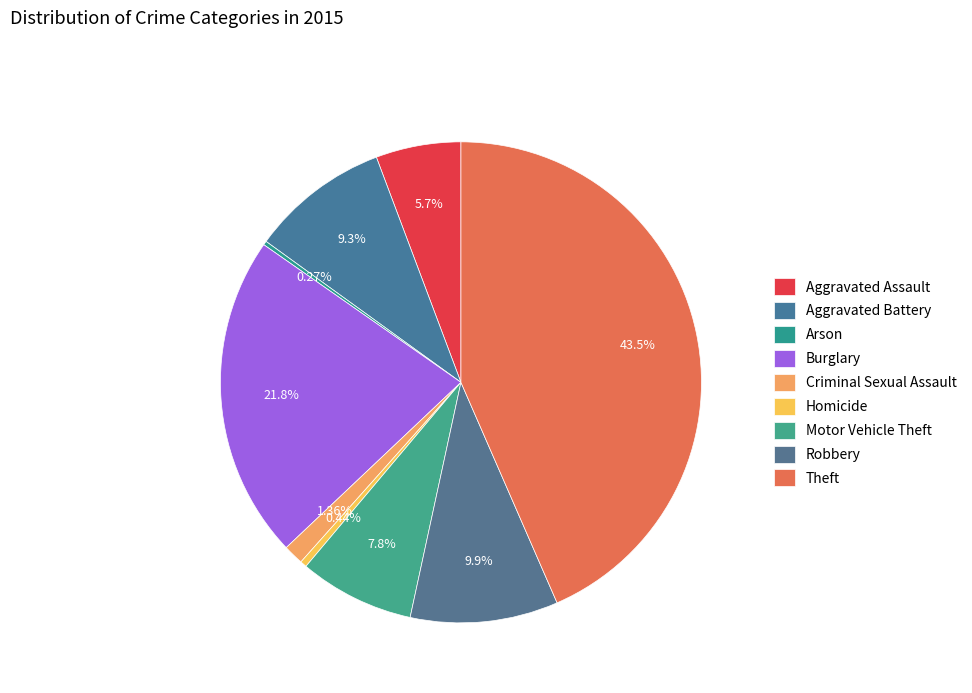

Does Robbery account for over 50% of the chart?

No